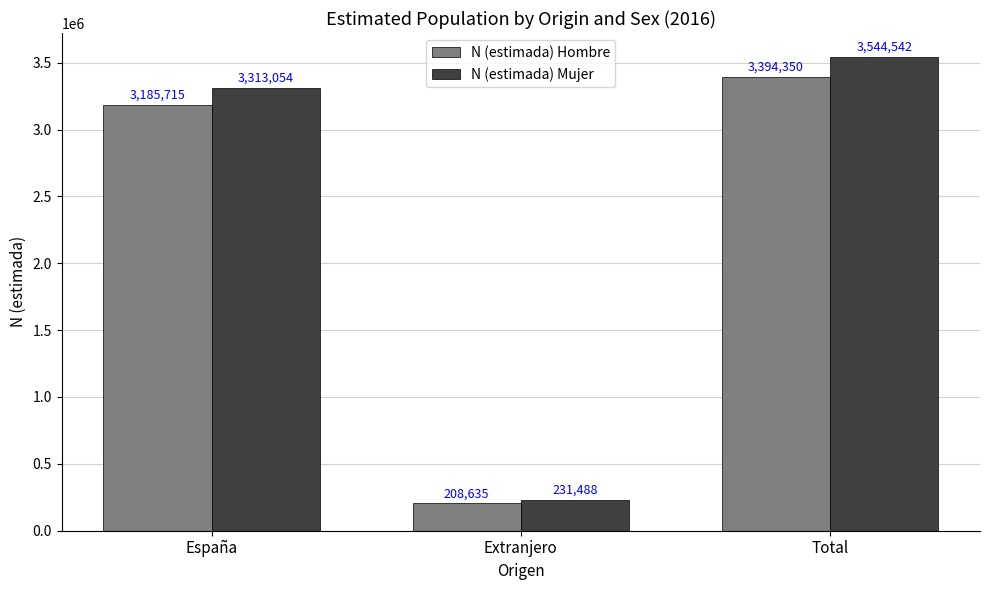

What is the difference between the maximum and minimum values in the N (estimada) Hombre series?

3185715